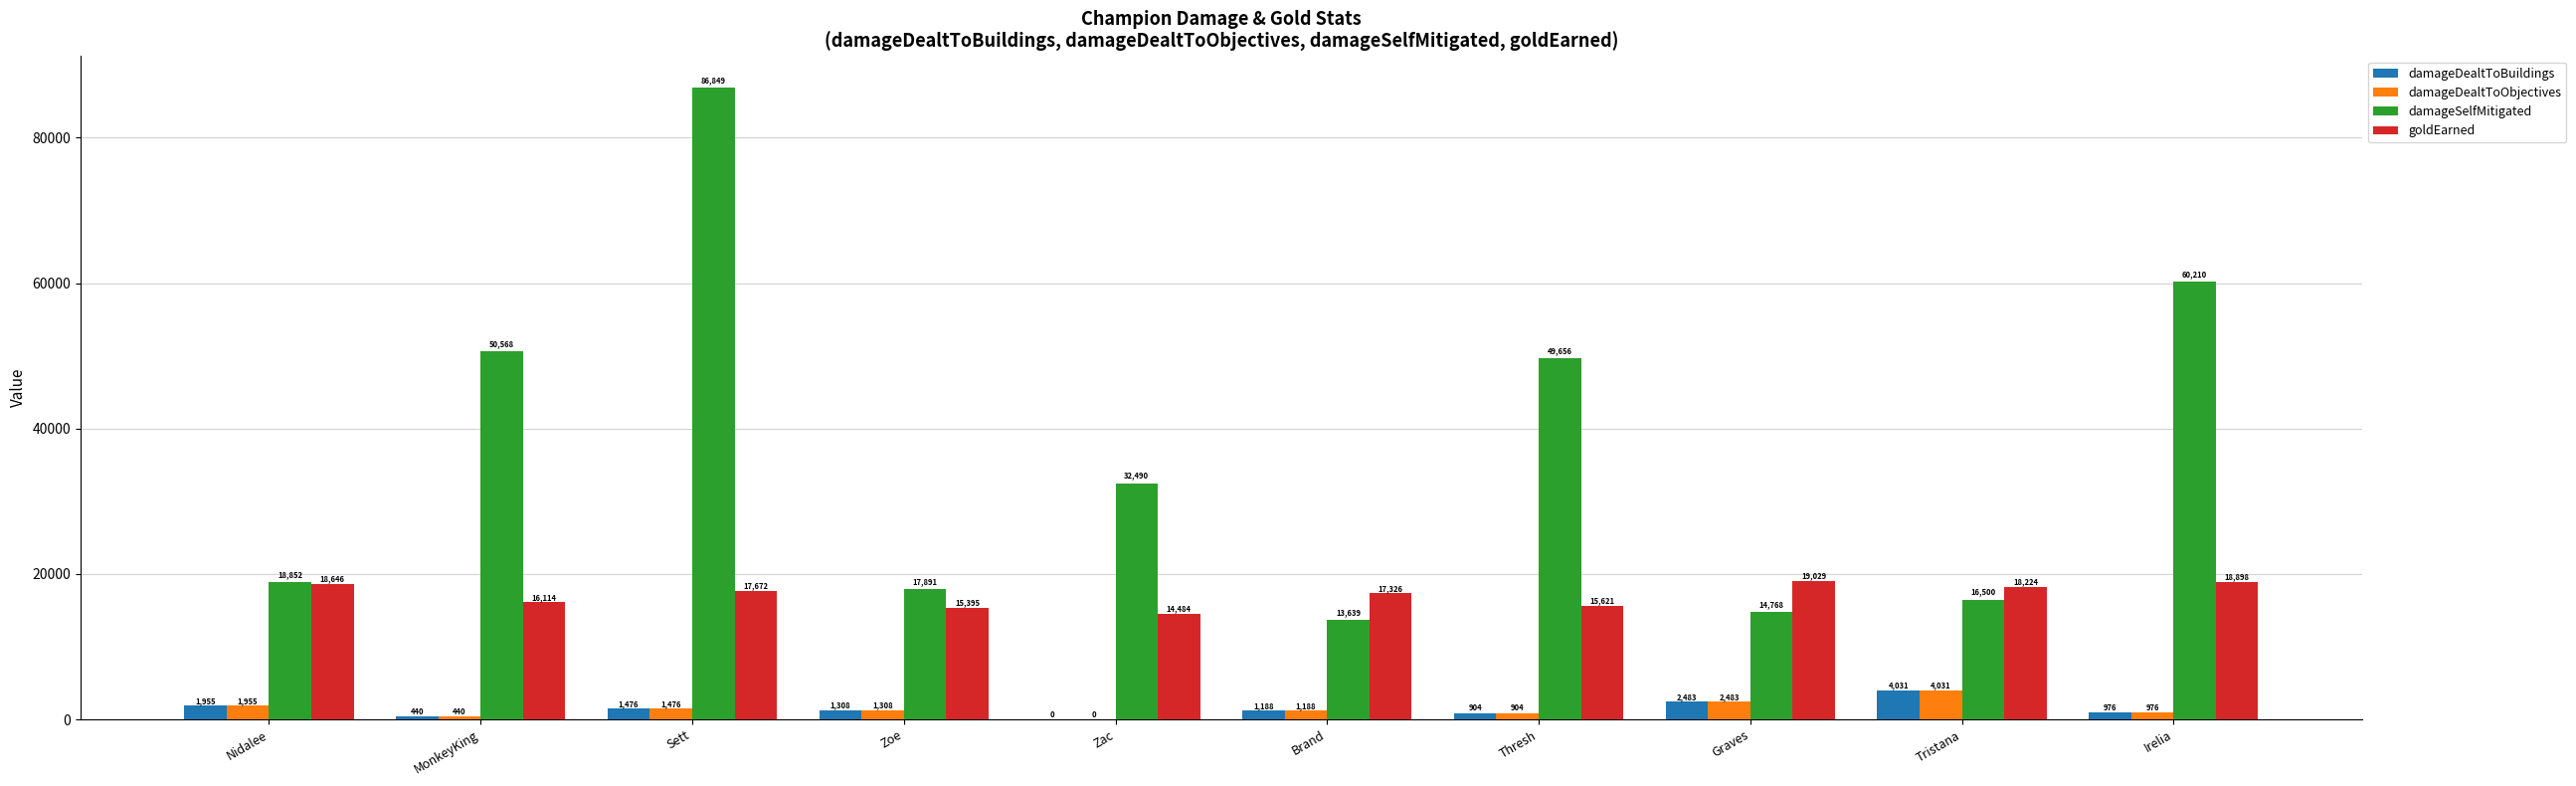

The value of goldEarned at Brand is 11385. True or false?

False